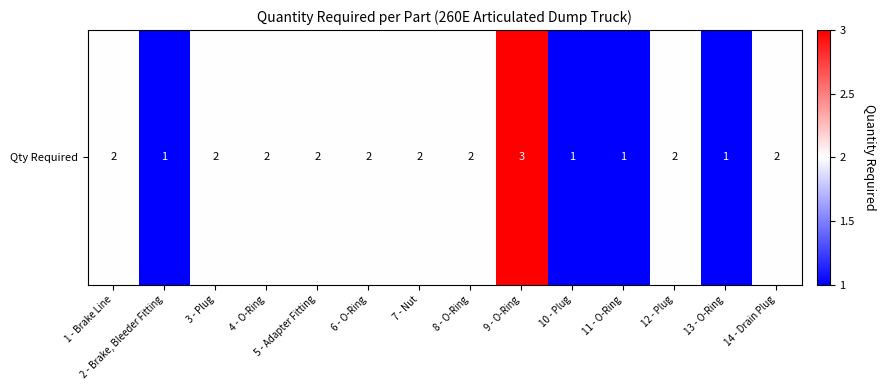

Rank the categories by value from highest to lowest.

9 - O-Ring, 1 - Brake Line, 3 - Plug, 4 - O-Ring, 5 - Adapter Fitting, 6 - O-Ring, 7 - Nut, 8 - O-Ring, 12 - Plug, 14 - Drain Plug, 2 - Brake, Bleeder Fitting, 10 - Plug, 11 - O-Ring, 13 - O-Ring